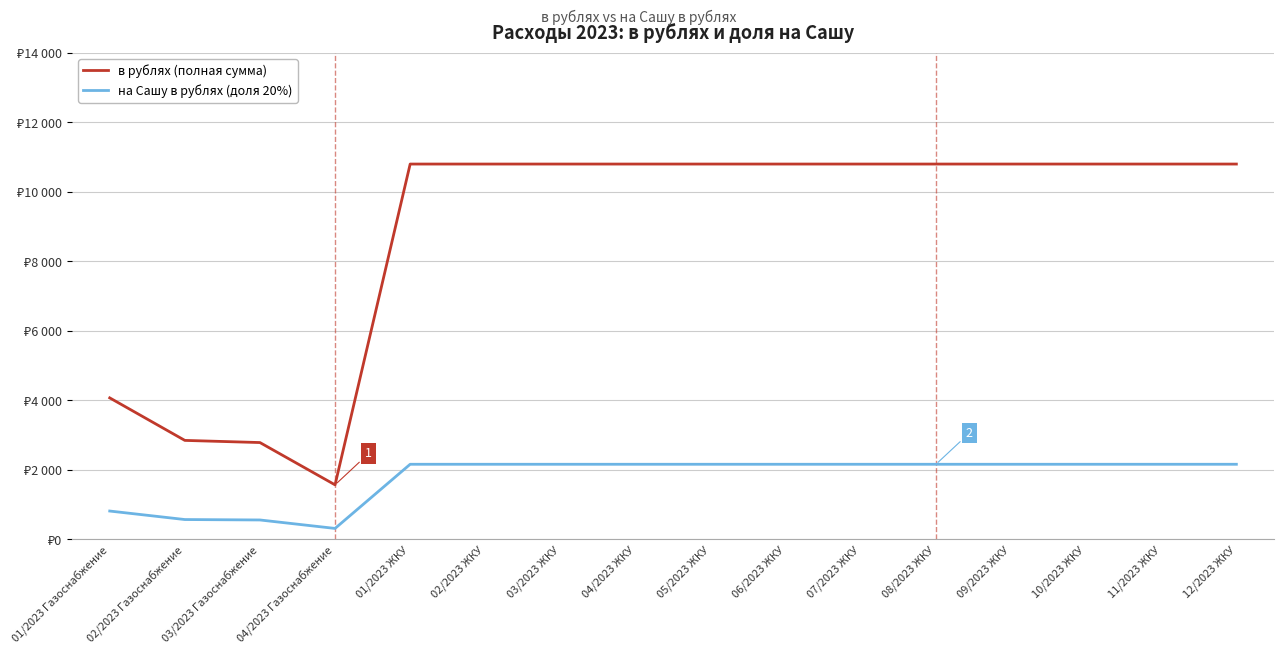

Where is в рублях (полная сумма) nearest to the value 6184?

01/2023 Газоснабжение